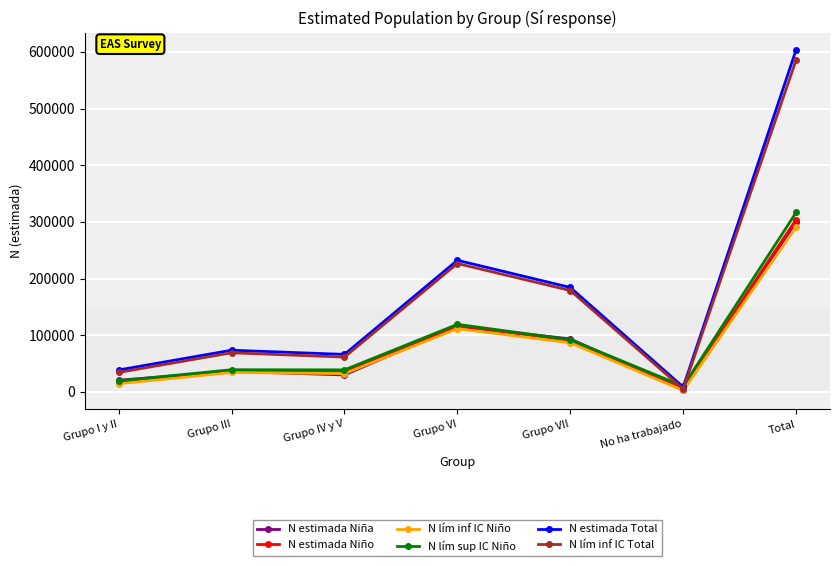

True or false: N lím inf IC Niño has more than 2 points higher than both neighbors.

False